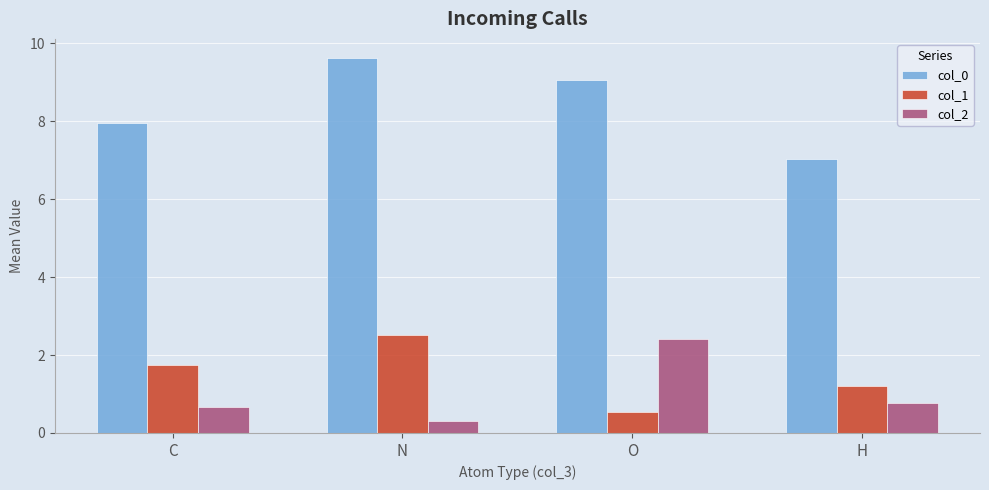

Reading right to left, what are all the values shown in this chart?

col_0: H=7.0	O=9.1	N=9.6	C=8.0
col_1: H=1.2	O=0.5	N=2.5	C=1.7
col_2: H=0.8	O=2.4	N=0.3	C=0.7